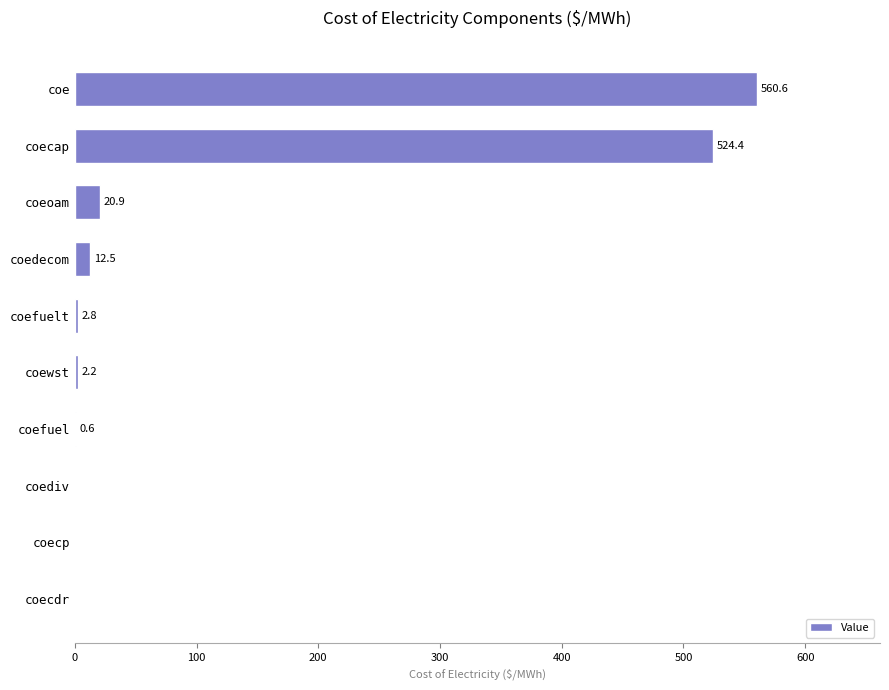

How many distinct data groups are displayed?

1